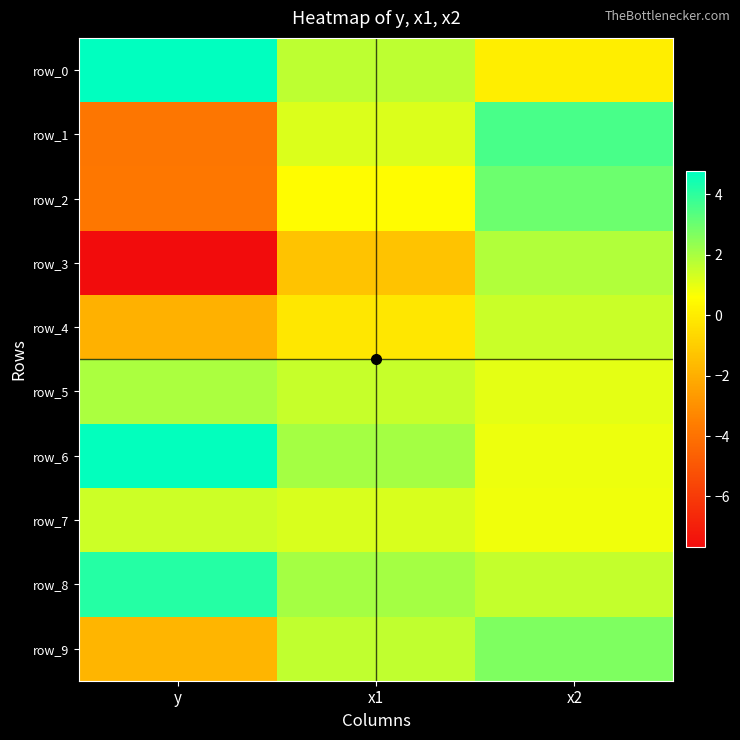

How many data points in row_6 are above 2?

2